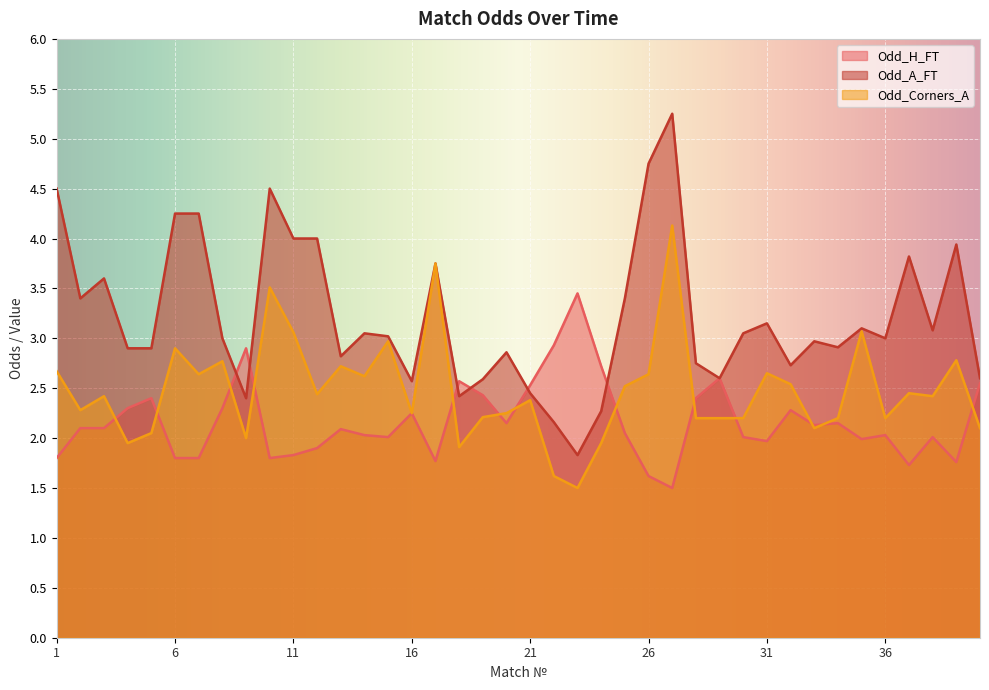

How many lines are shown in the chart?

3